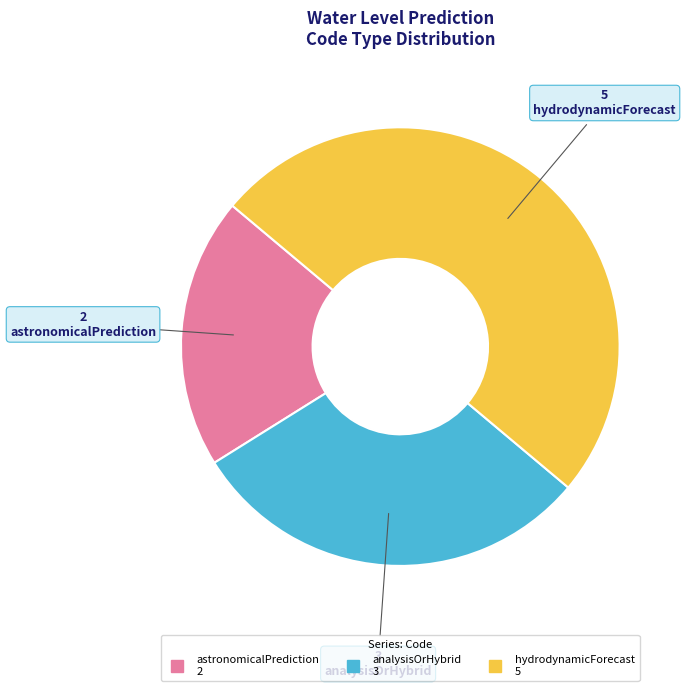

What is the smallest slice in the pie chart?

astronomicalPrediction